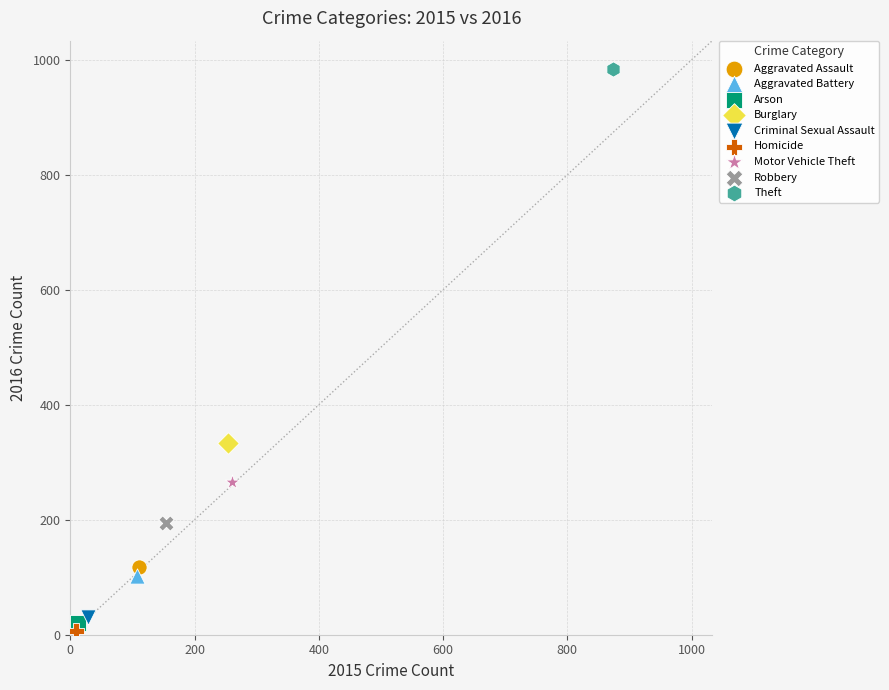

What are all the series names shown in the legend?

Aggravated Assault, Aggravated Battery, Arson, Burglary, Criminal Sexual Assault, Homicide, Motor Vehicle Theft, Robbery, Theft